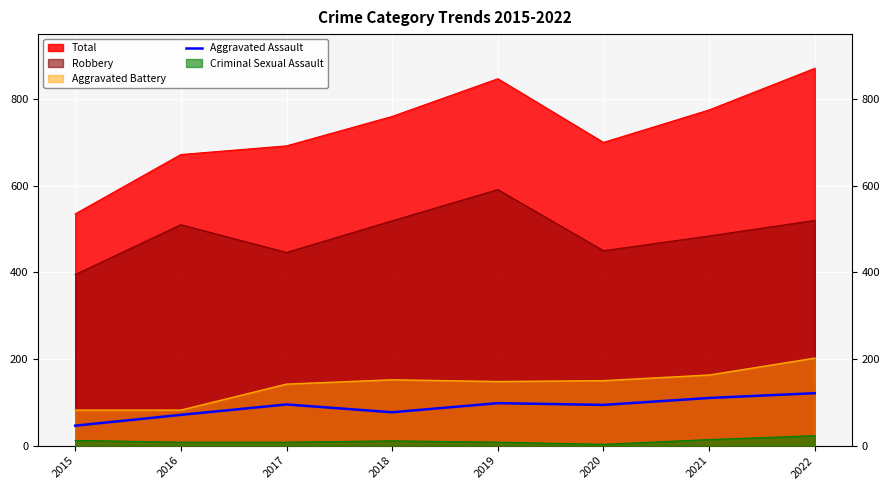

What is the highest value of the Aggravated Assault series?

121